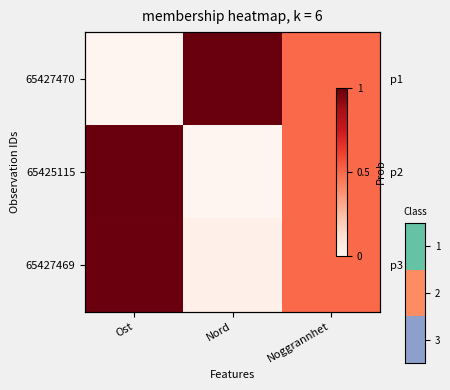

At how many categories does at least one series exceed 0?

3